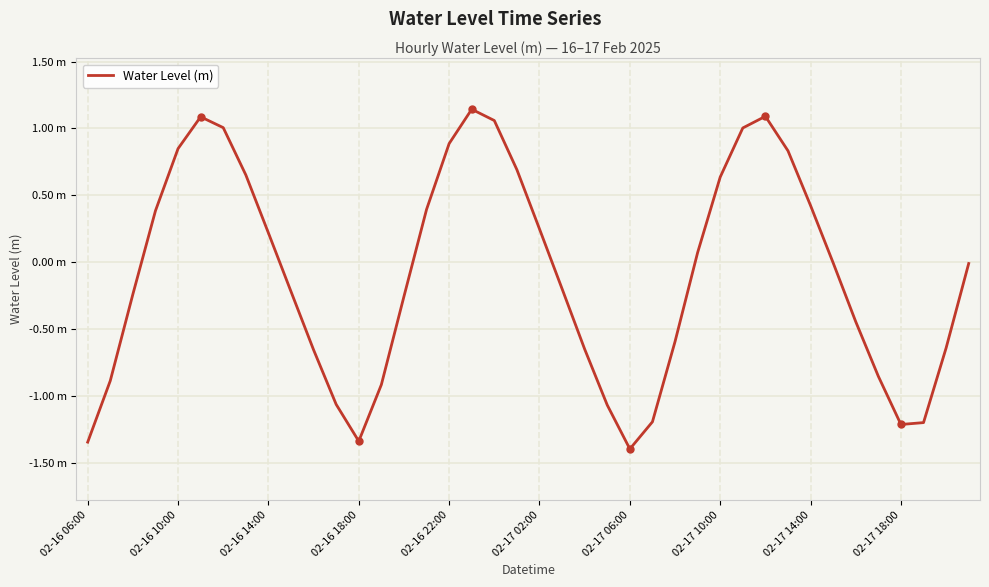

Does the chart have visible grid lines?

Yes